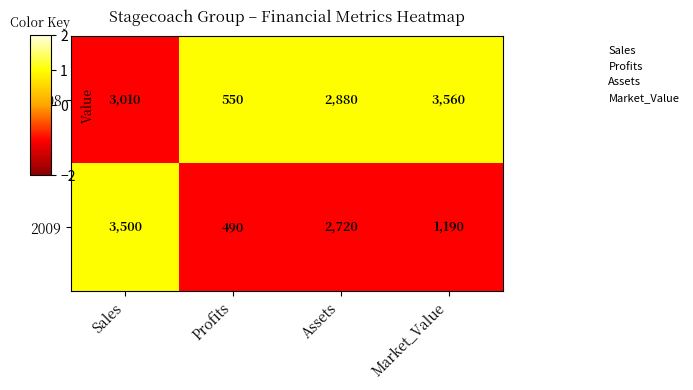

At which label is 2008 closest to 2055?

Assets